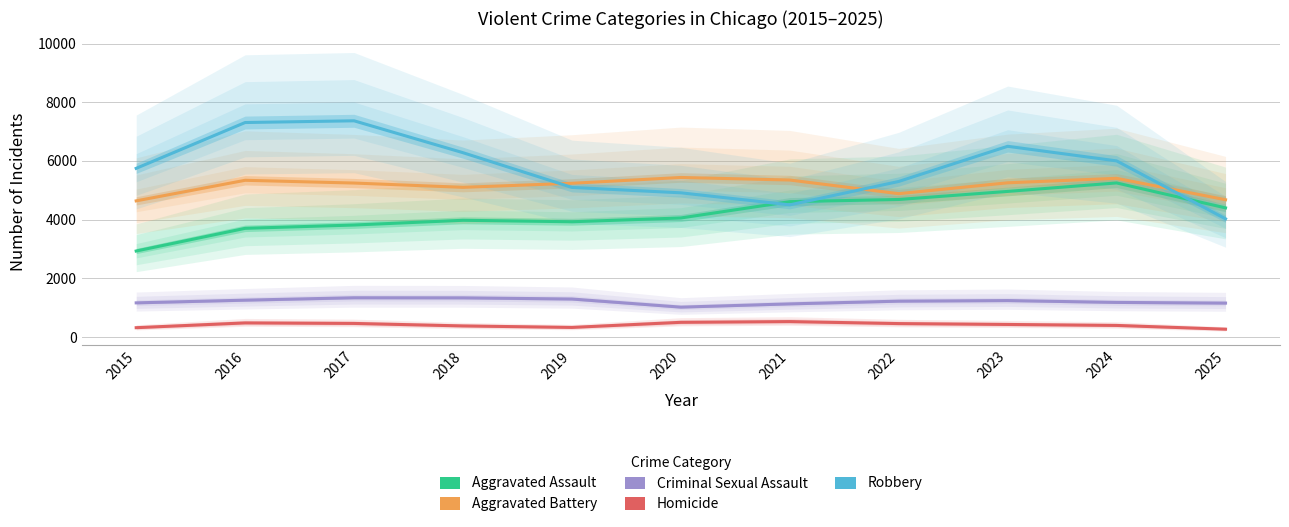

How many interior local valleys does the Homicide series have?

1